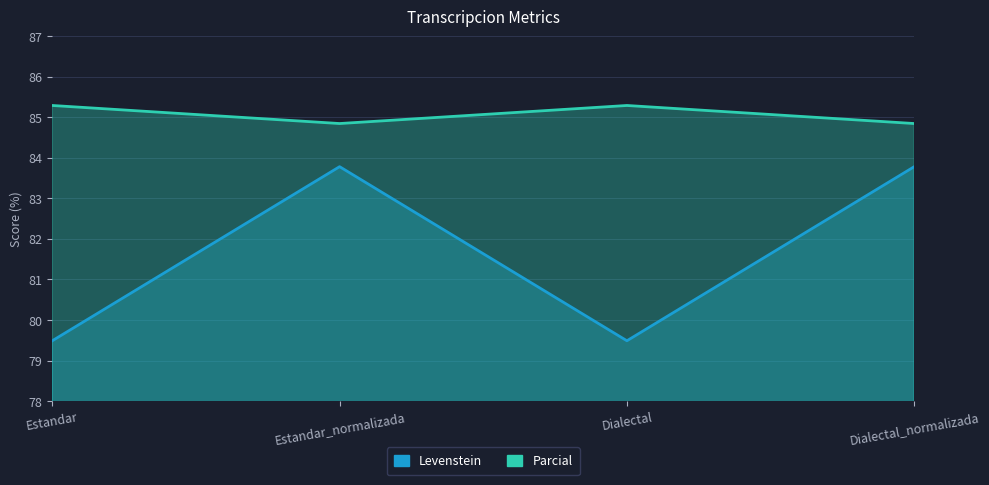

How many lines are shown in the chart?

2